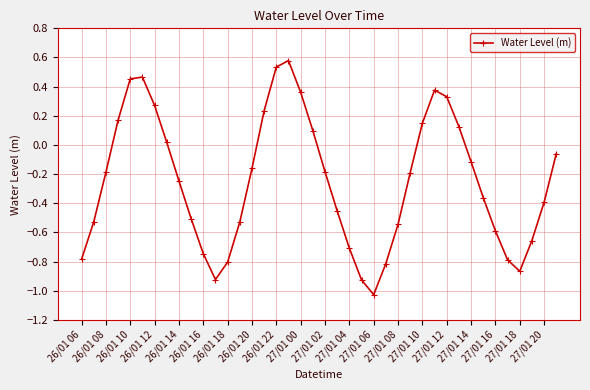

What is the difference between the maximum and minimum values?

1.6